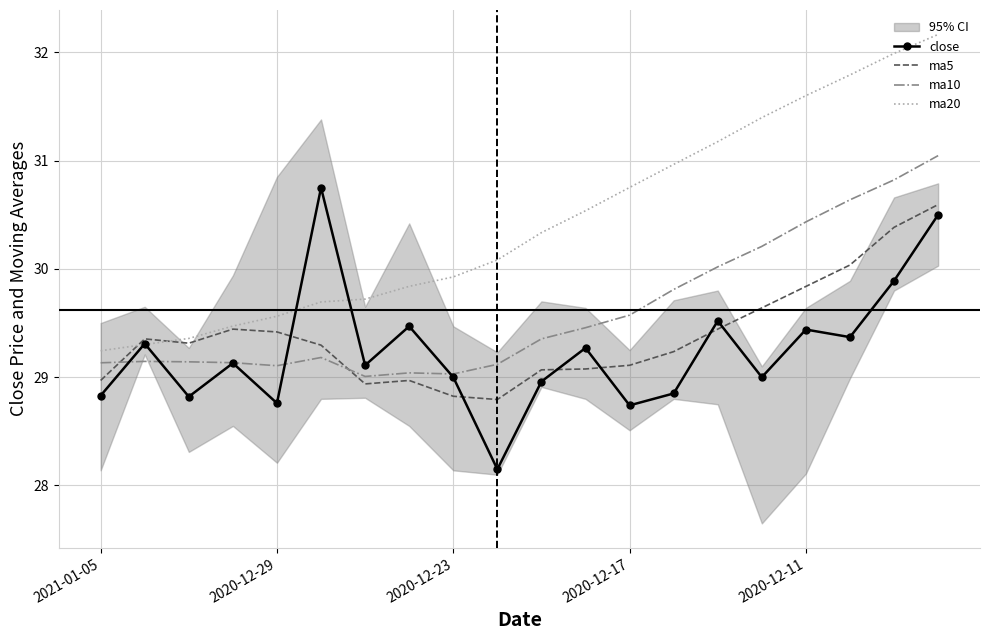

How many lines are shown in the chart?

4